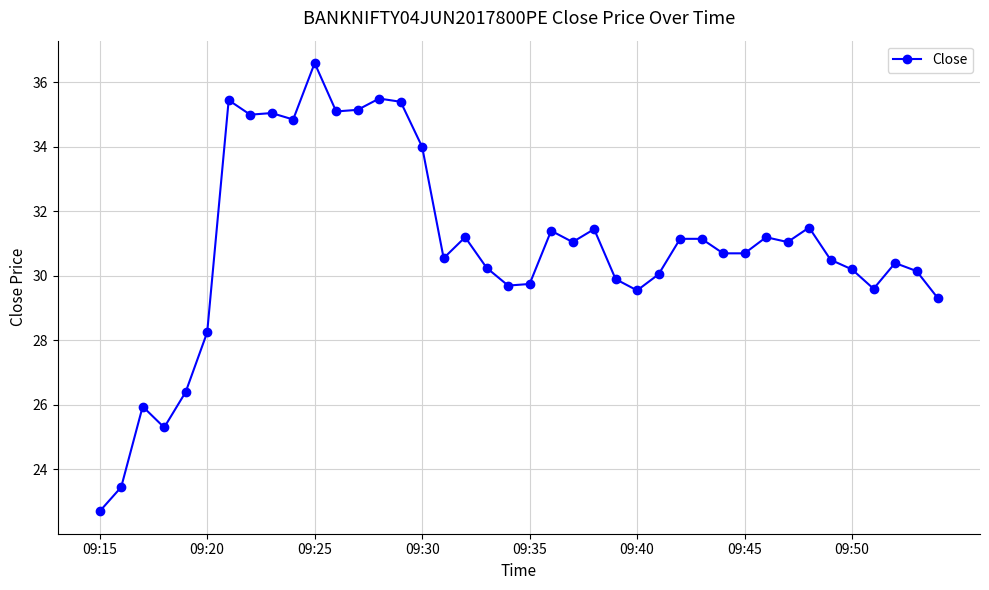

What is the value of the 18th point from the left?

31.2